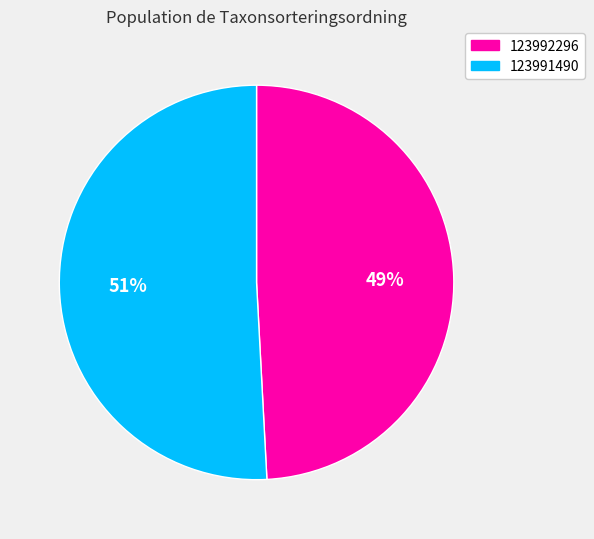

To the nearest percent, what is the difference between the largest and smallest slice percentages?

2%